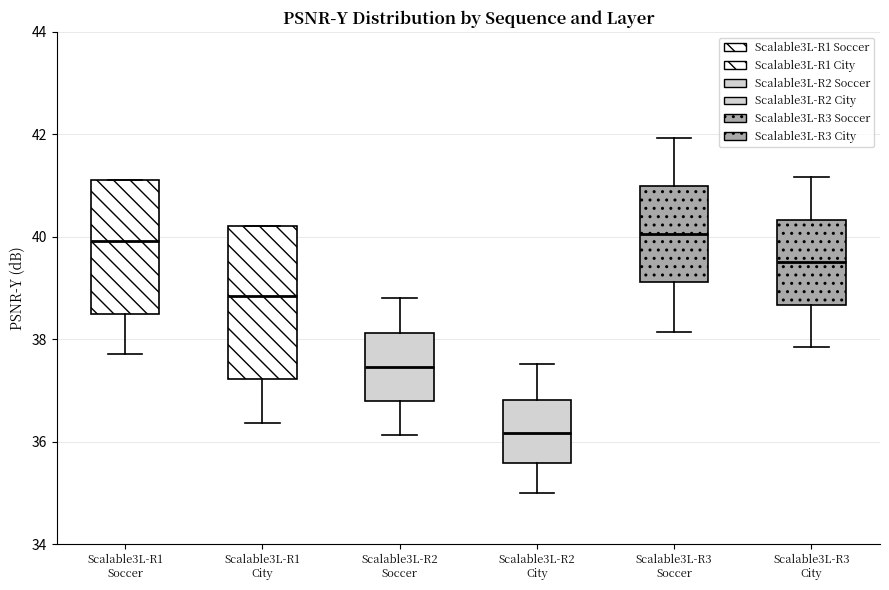

Which box has the lowest median line?

Scalable3L-R2 City